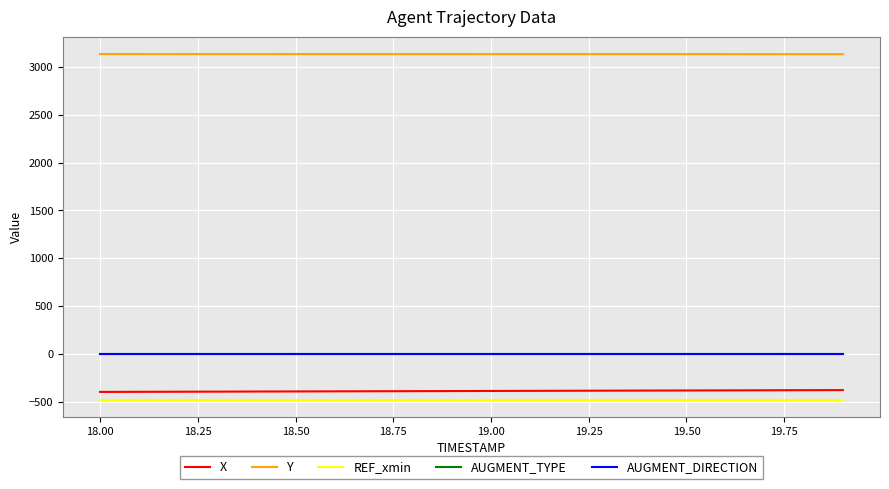

True or false: Y and AUGMENT_TYPE cross at least once.

False